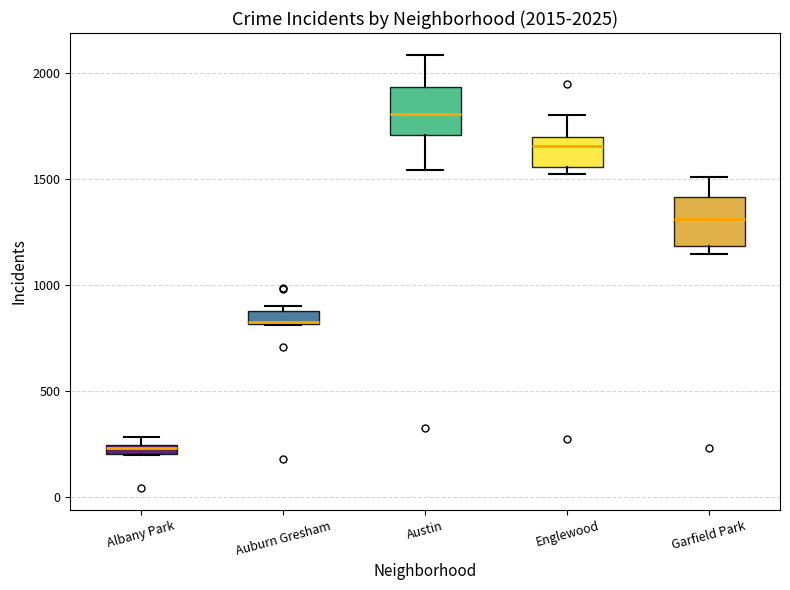

Which box has the lowest median line?

Albany Park